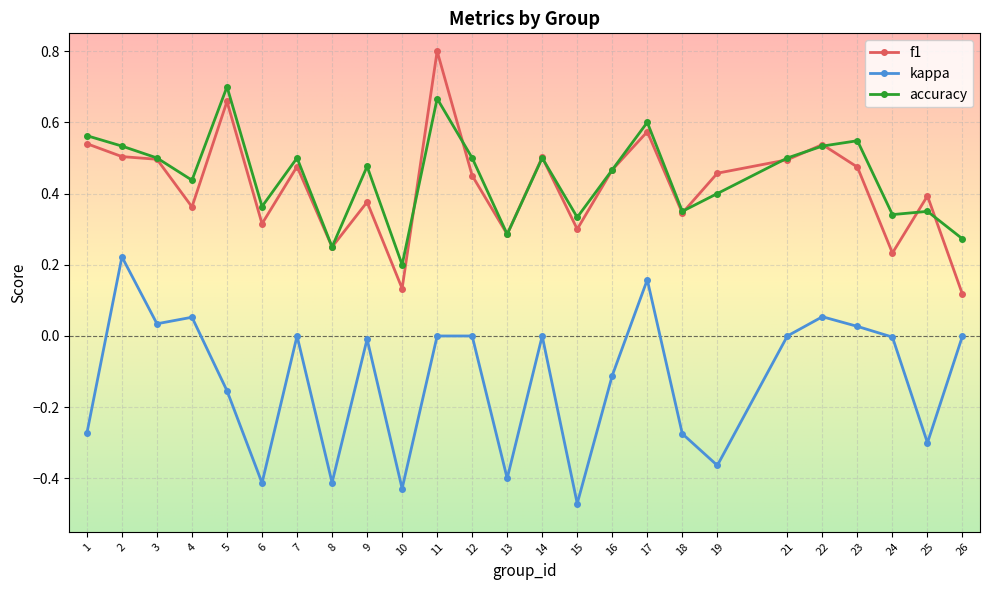

Which category has the lowest value in the kappa series?

15